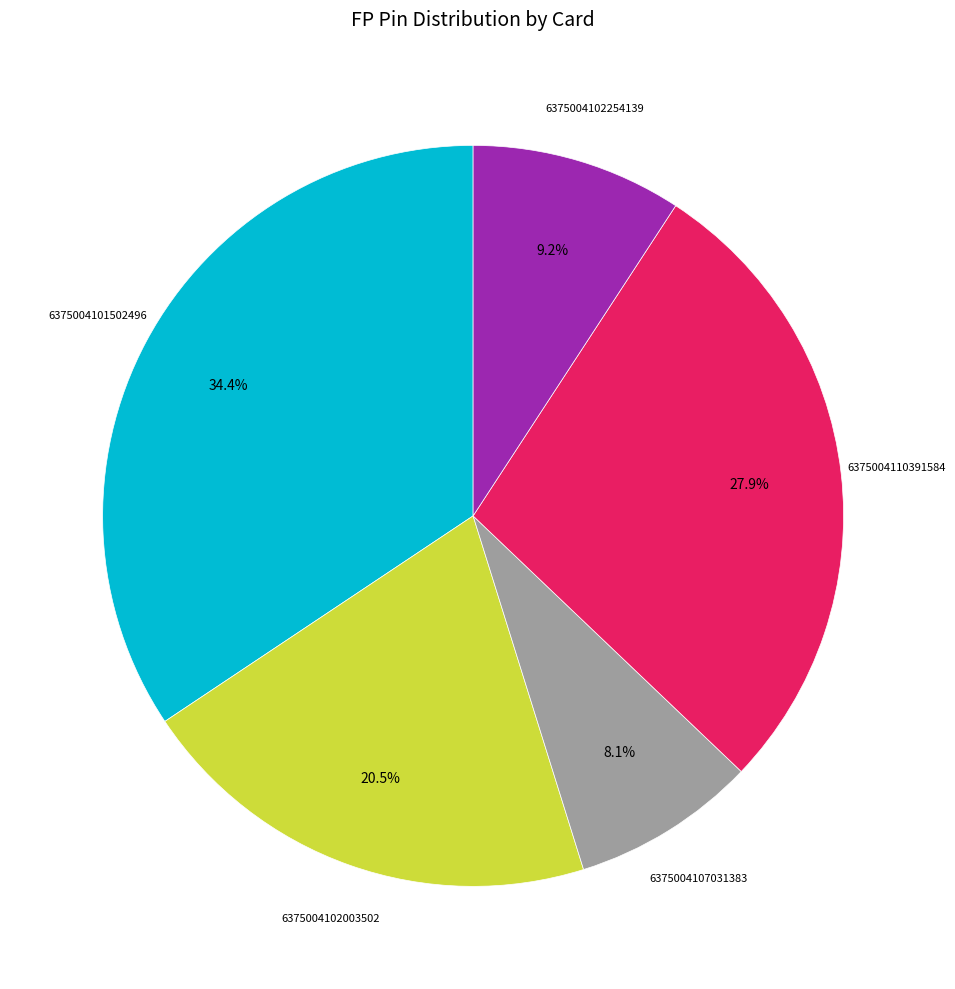

To the nearest percent, what is the average slice percentage?

20%